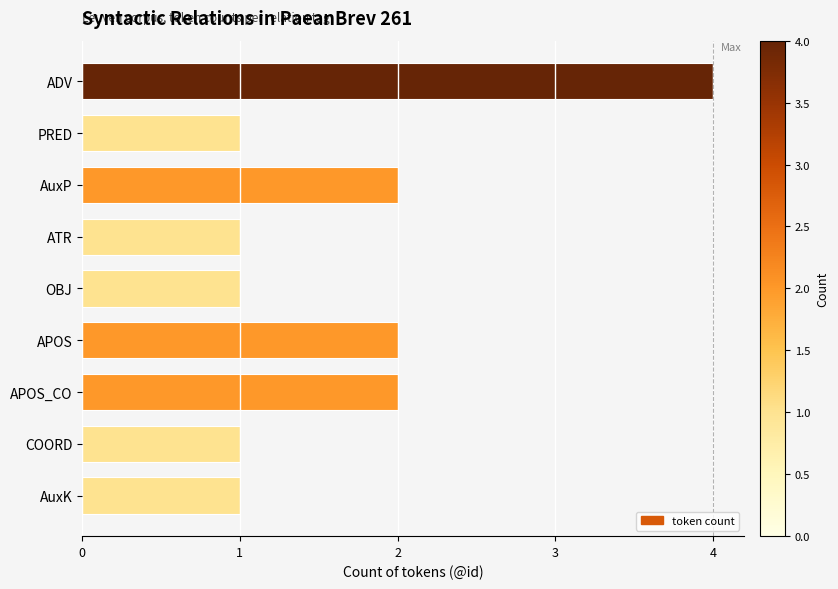

What is the change in value from ATR to APOS_CO?

+1